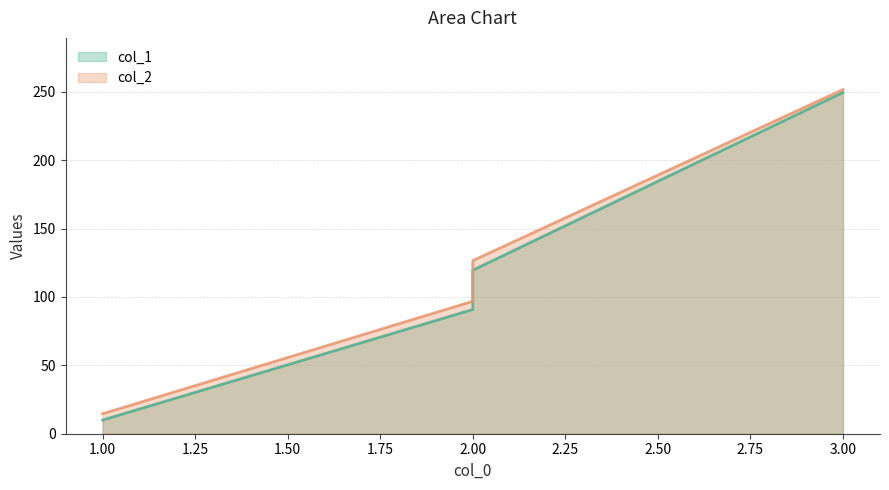

Rank the series by their average value, from lowest to highest.

col_1, col_2